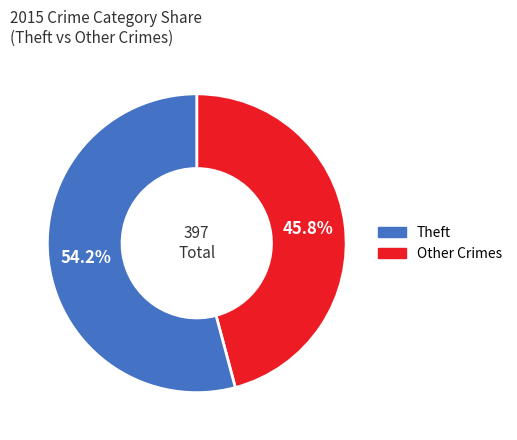

Is there a majority slice in this chart?

Yes